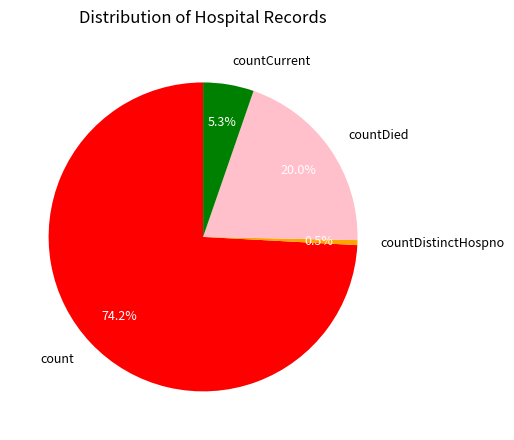

The countDistinctHospno slice represents 14% of the pie. True or false?

False